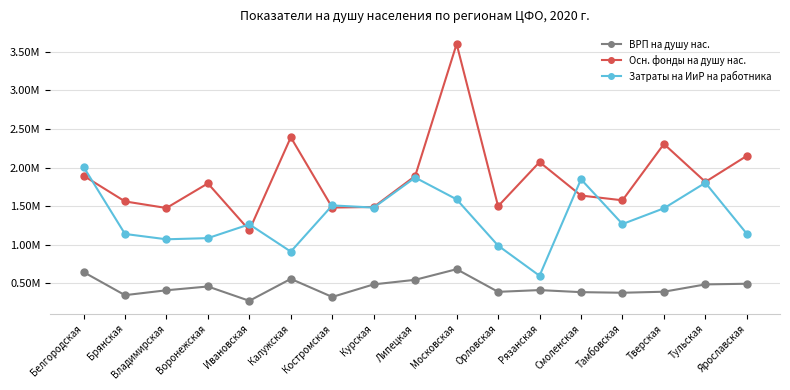

True or false: ВРП на душу нас. has more than 1 points higher than both neighbors.

True